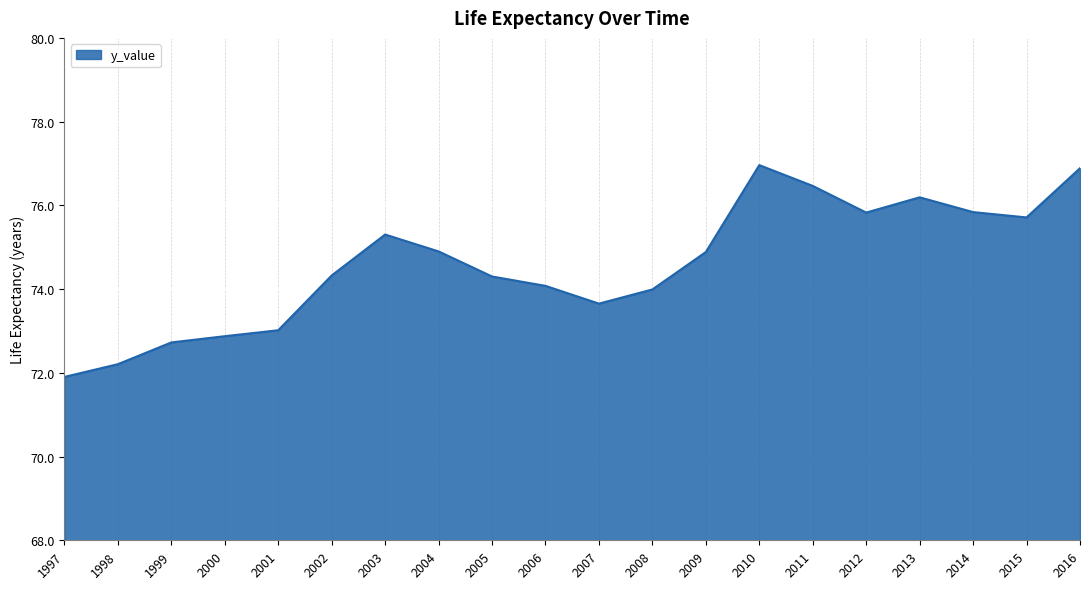

What is the greatest value displayed?

77.0